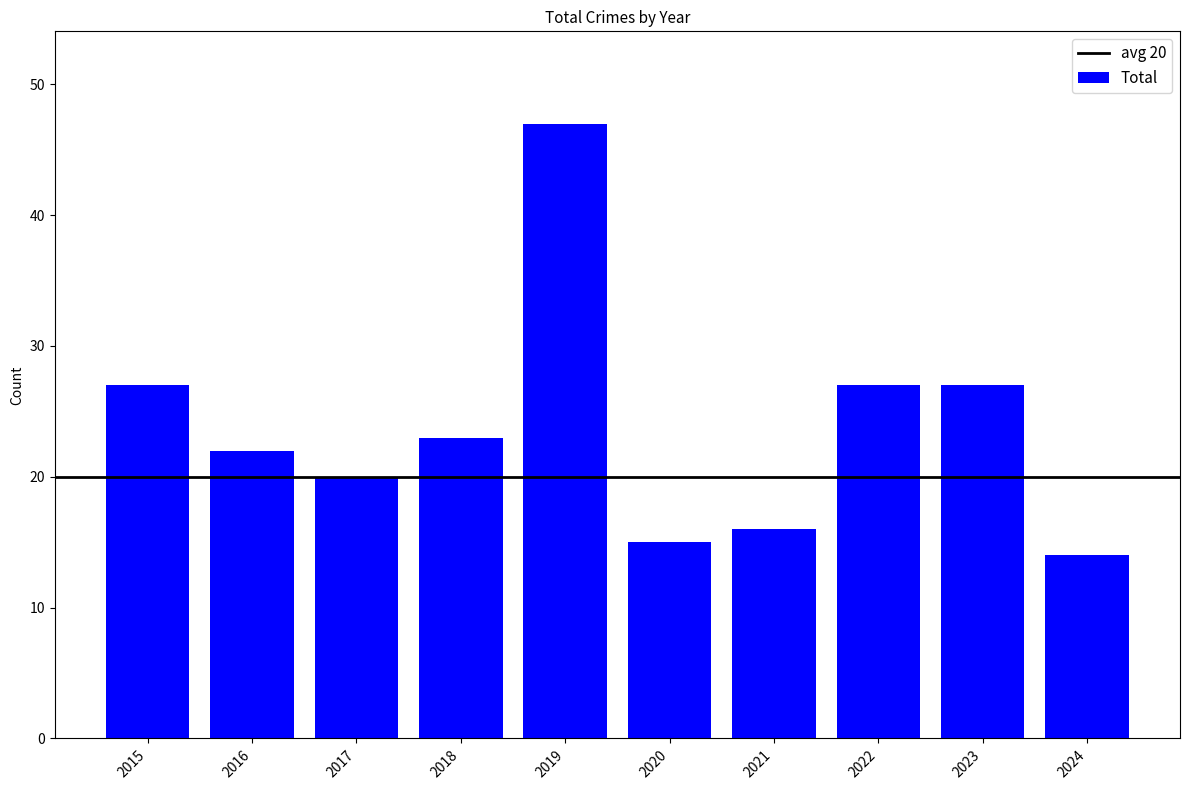

Approximately how many times larger is the value at 2022 compared to 2023?

1.0